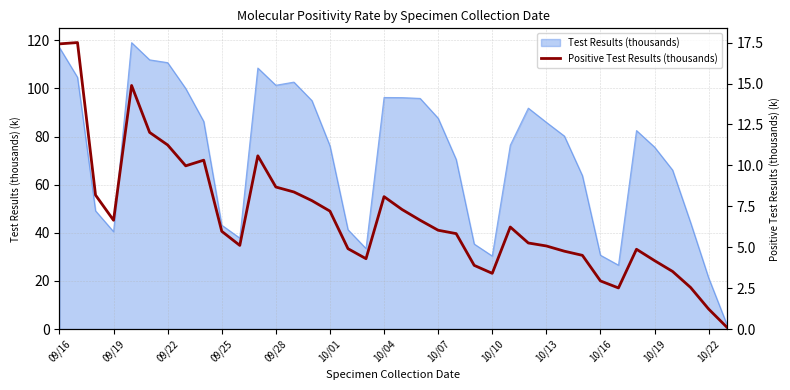

What is the difference between the values at 35 and 28?

2.2